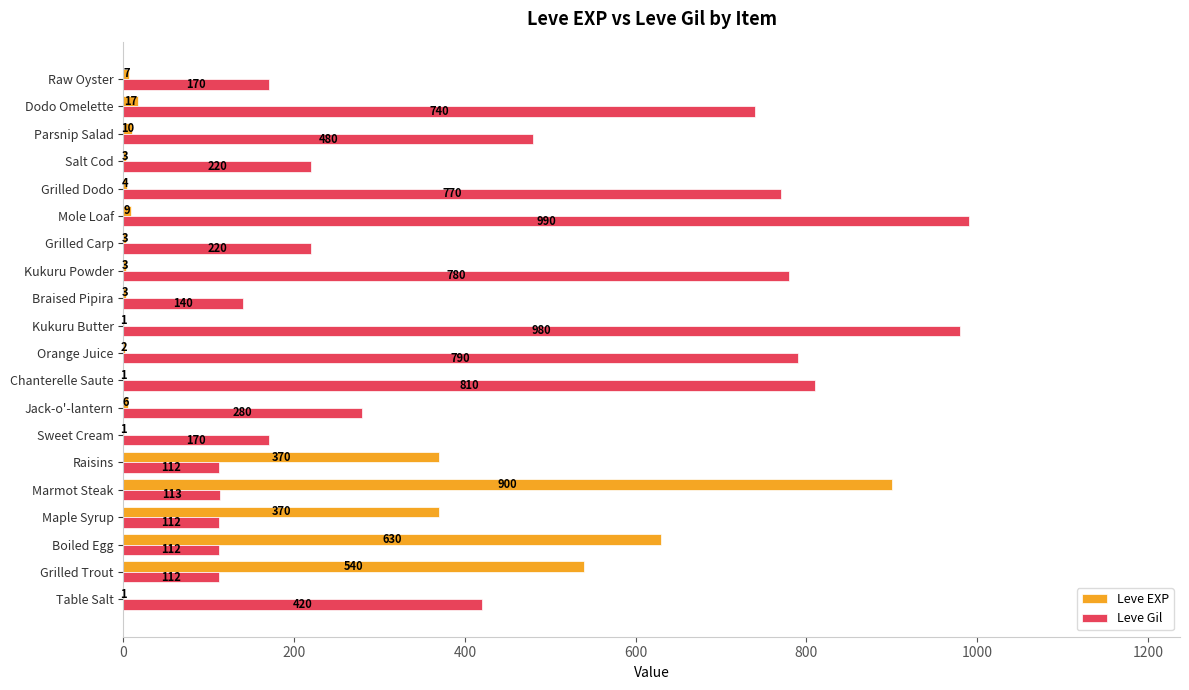

What is the total value across all series at Maple Syrup?

482